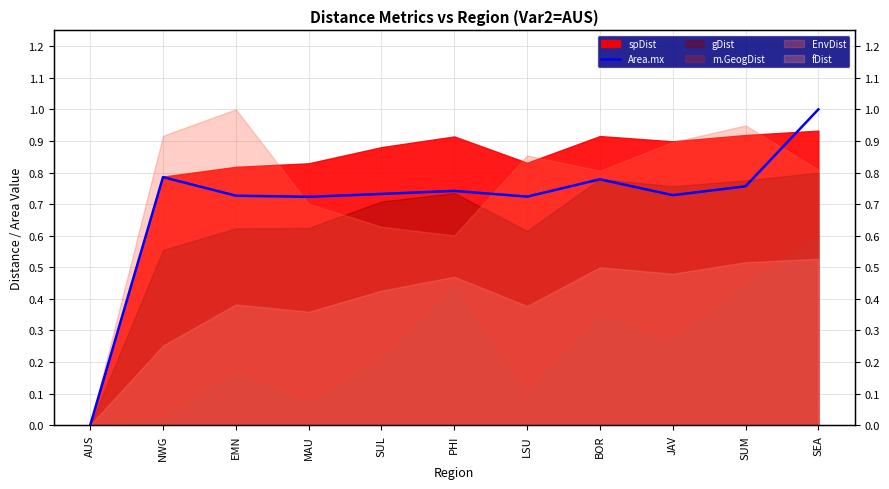

True or false: the data has more than 0 interior local peaks.

True